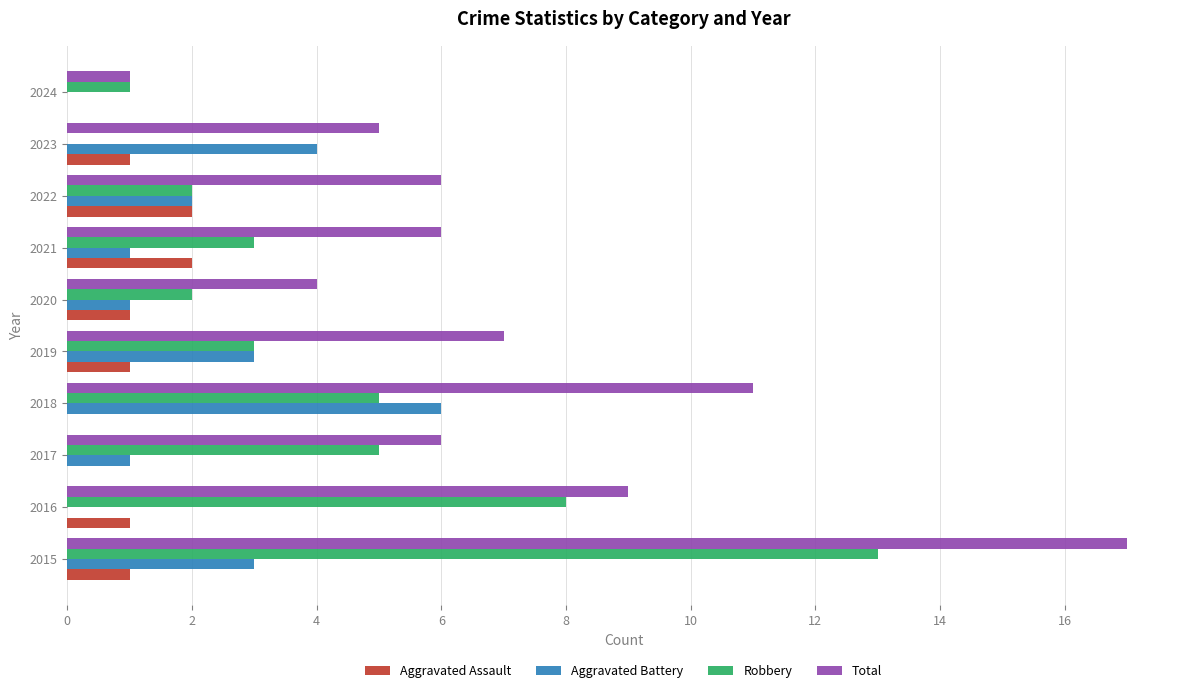

Which series has the largest range (max minus min)?

Total